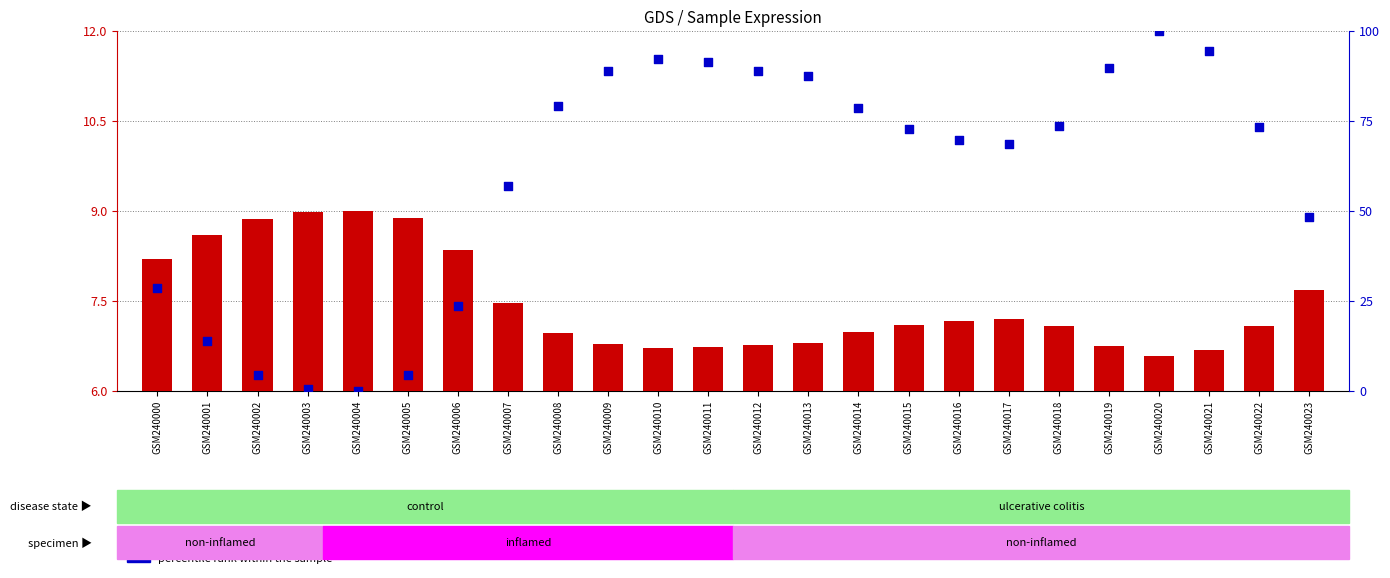

Which series reaches the minimum Y coordinate?

percentile rank within the sample